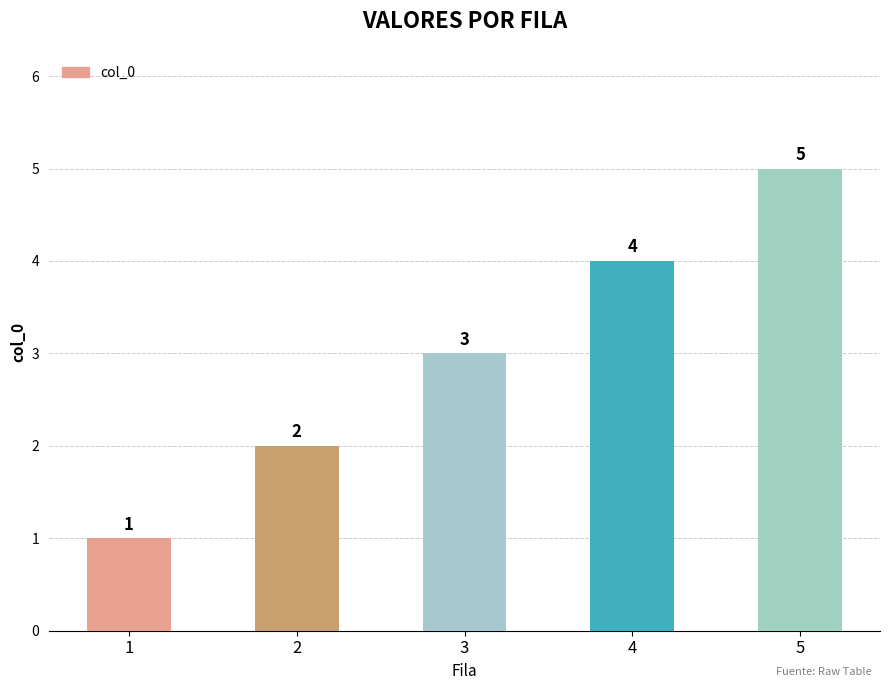

What value does the data have at 4?

4